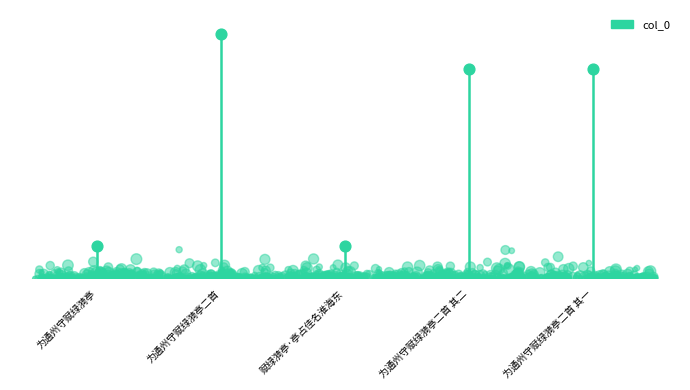

Between 为通州守赋绿漪亭二首 其二 and 赋绿漪亭·亭占佳名淮海东, which is larger?

为通州守赋绿漪亭二首 其二